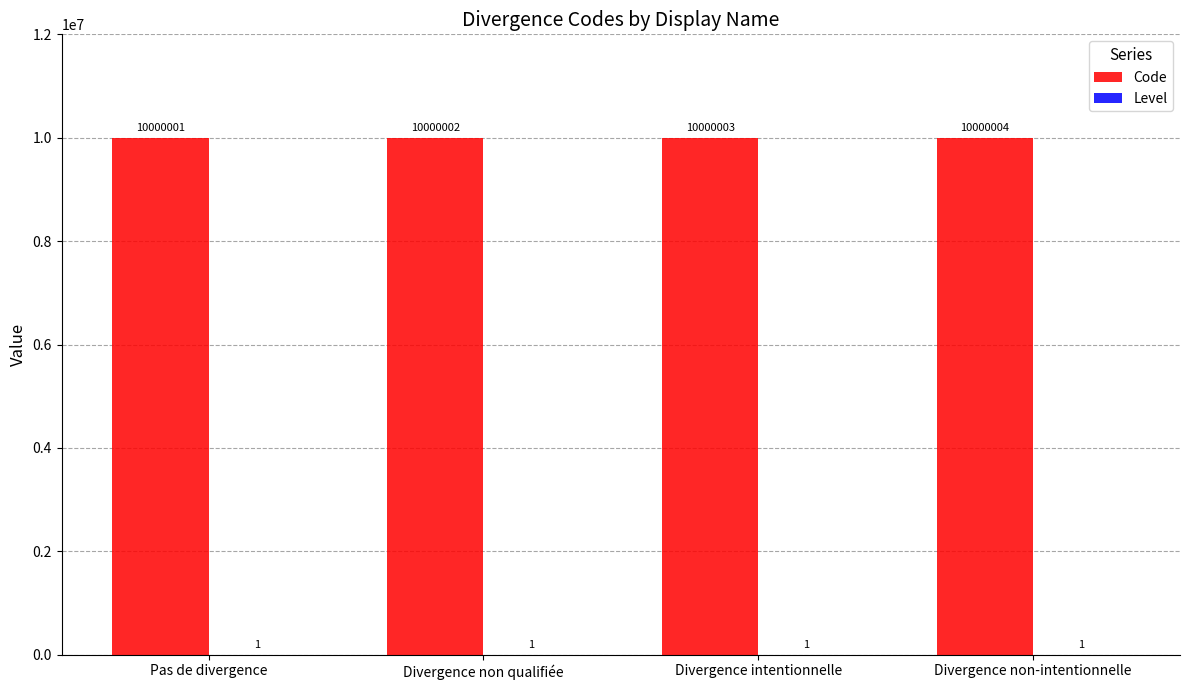

Which series has the largest total across all categories?

Code